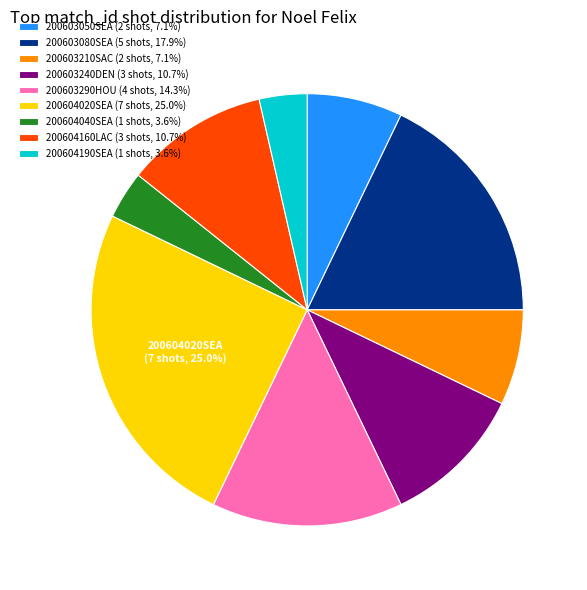

To the nearest percent, what portion does 200604020SEA represent?

25%